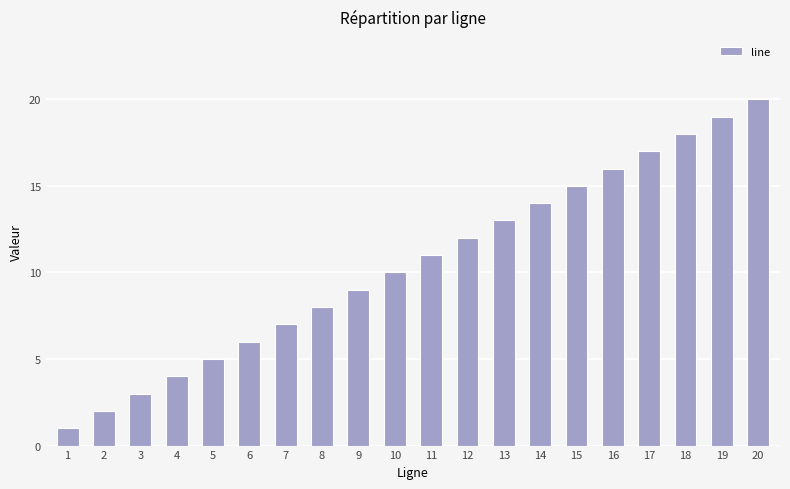

What is the greatest value displayed?

20